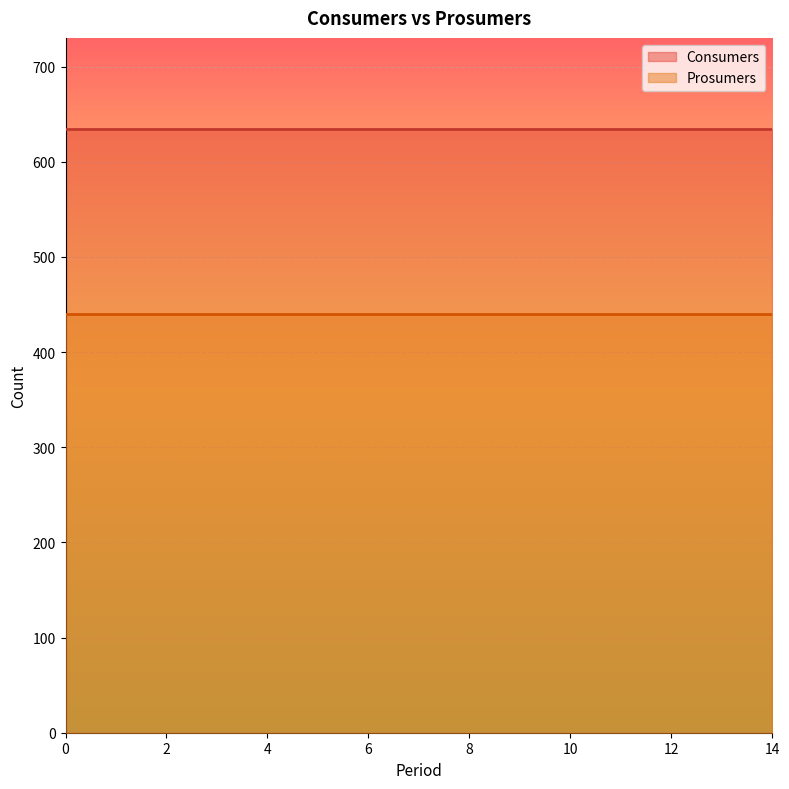

True or false: Prosumers and Consumers cross at least once.

False